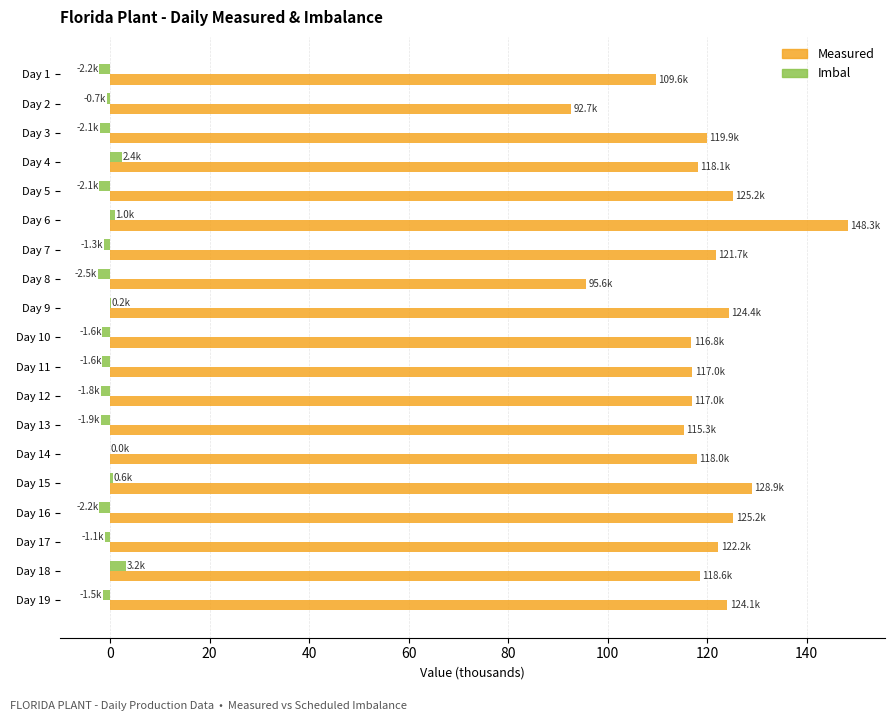

The value of Measured at Day 19 is 124.1. True or false?

True